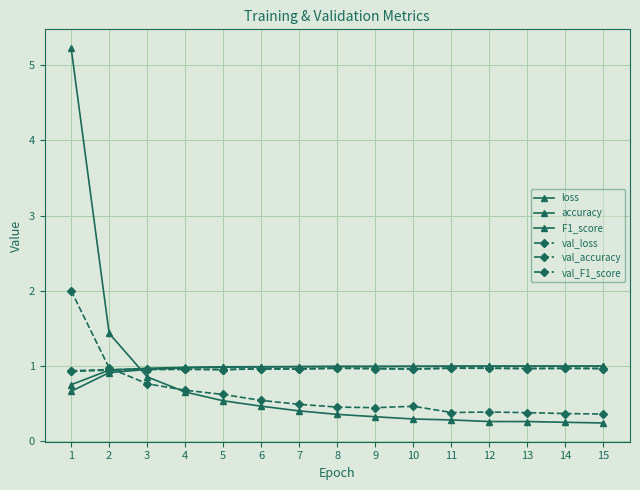

What is the spread (max minus min) of values at 10?

0.7